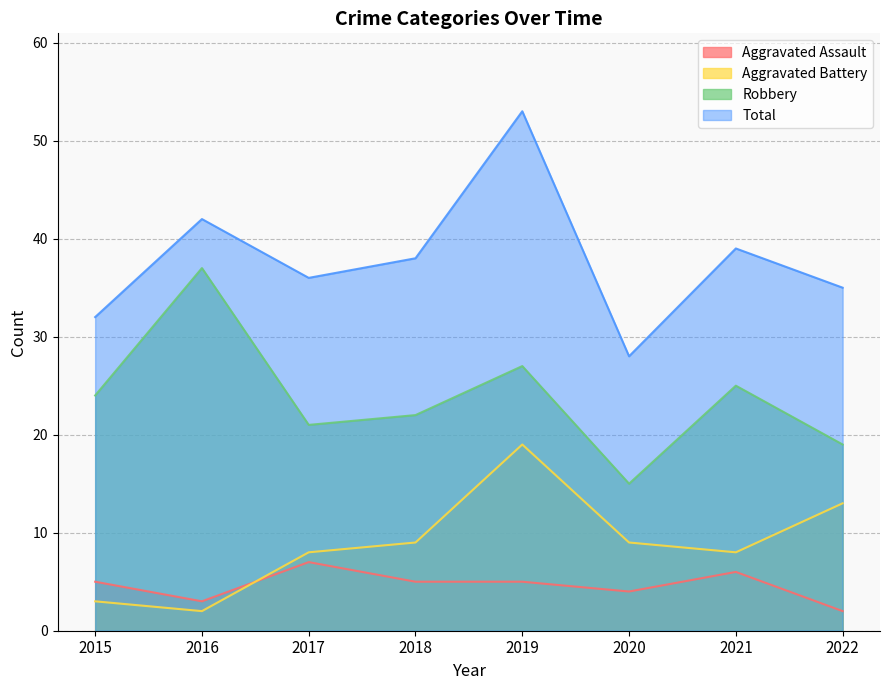

At which category is the sum across all series the highest?

2019